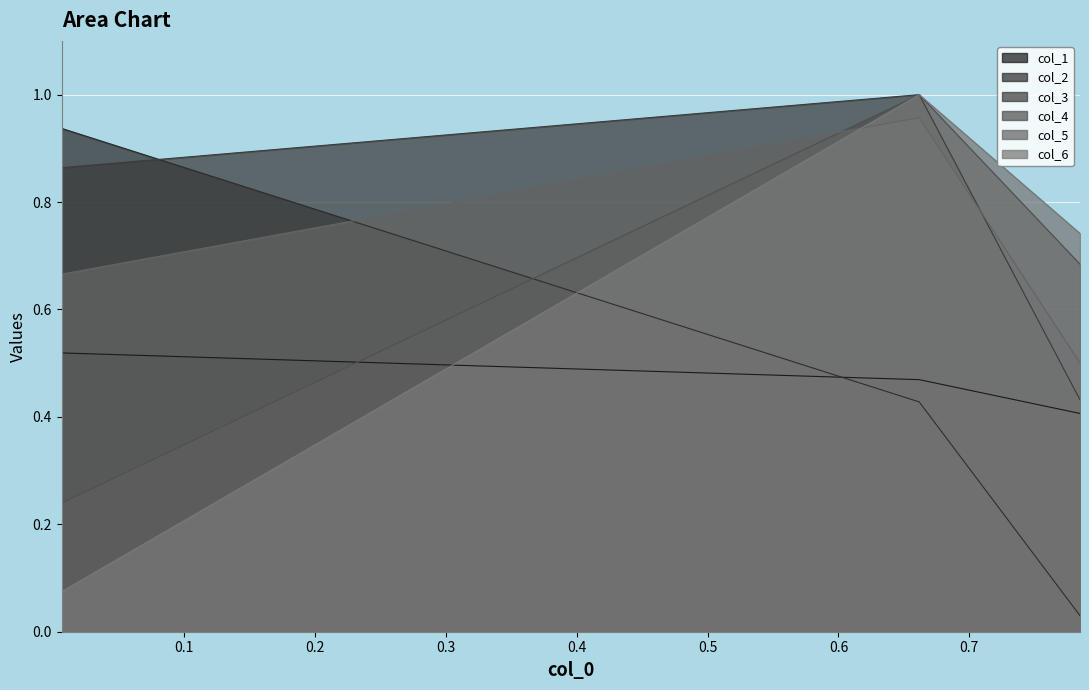

Is the value of col_1 at 0.6617103917902887 greater than the value of col_3 at 0.006487506199062243?

No